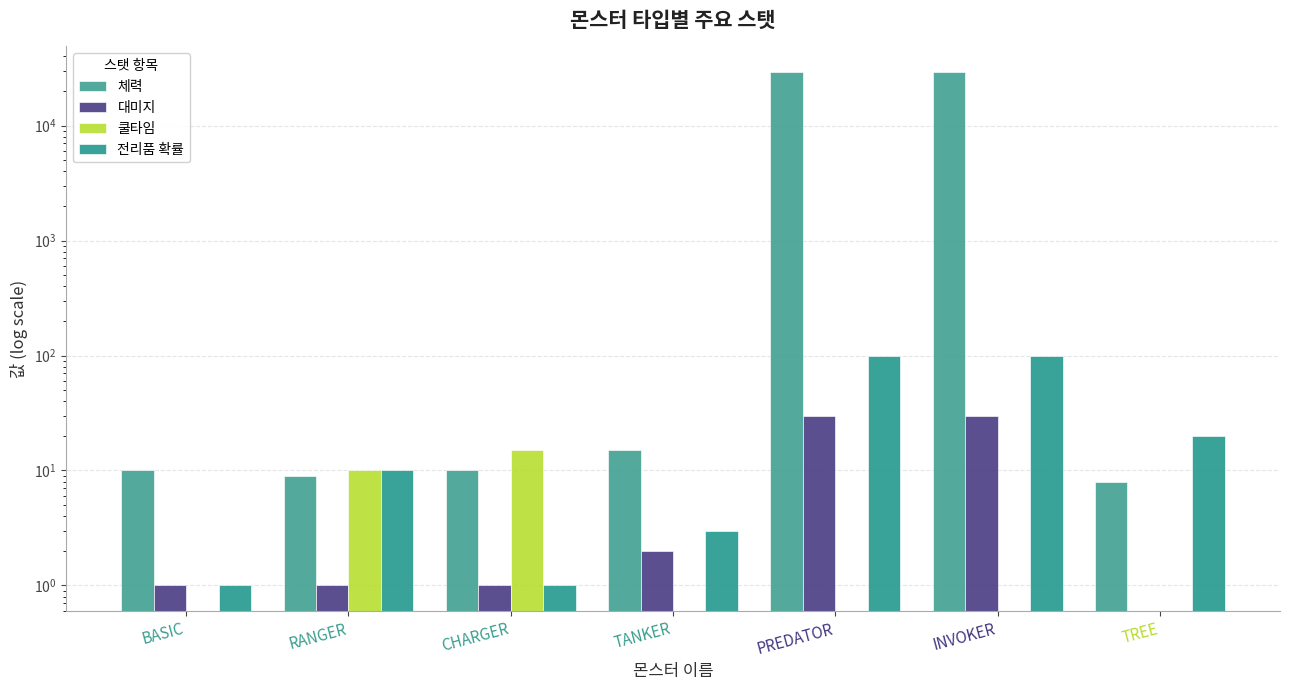

What is the label of the 4th bar from the left?

TANKER